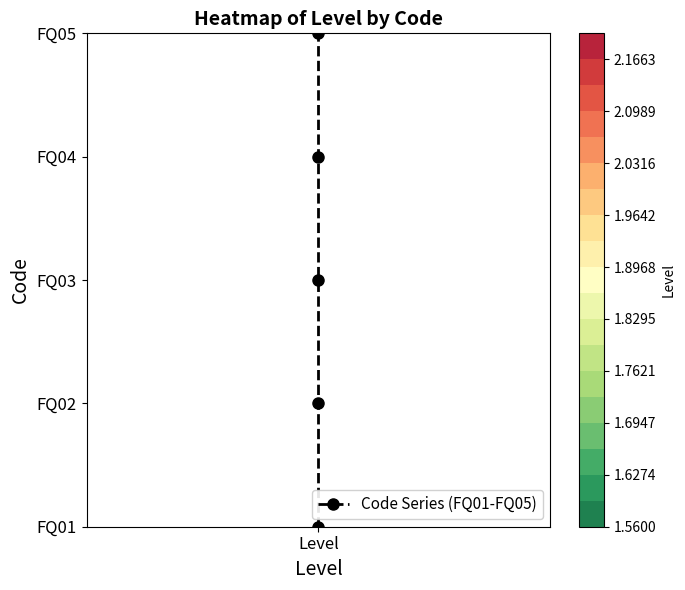

How many series are shown in this chart?

1